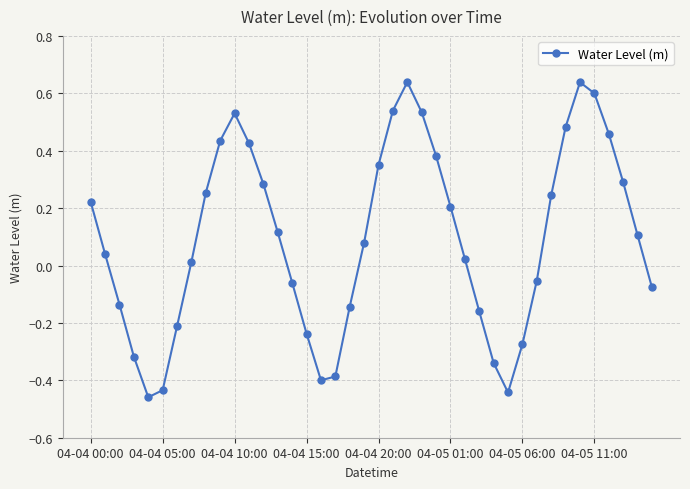

How many lines are shown in the chart?

1